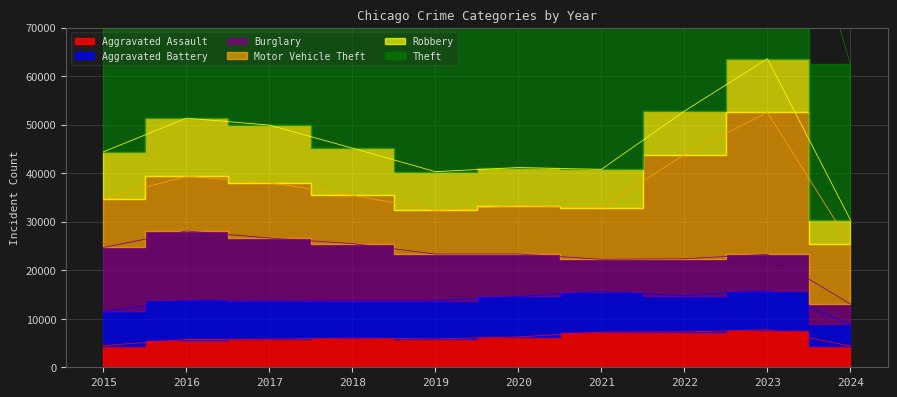

Which has a higher value, 2017 or 2022?

2022